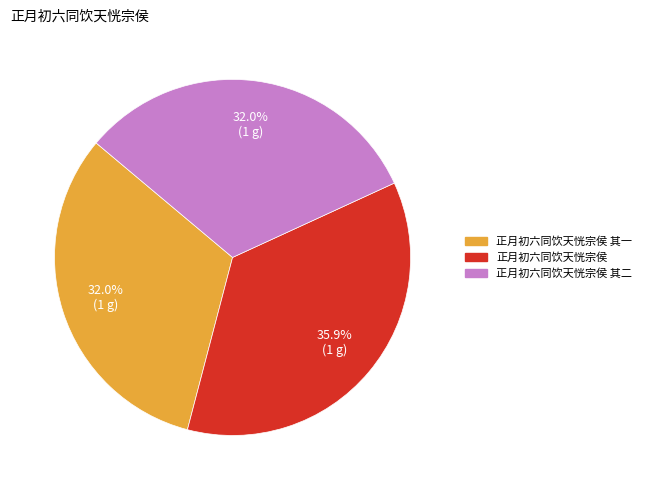

Is there any slice that represents more than half of the pie?

No